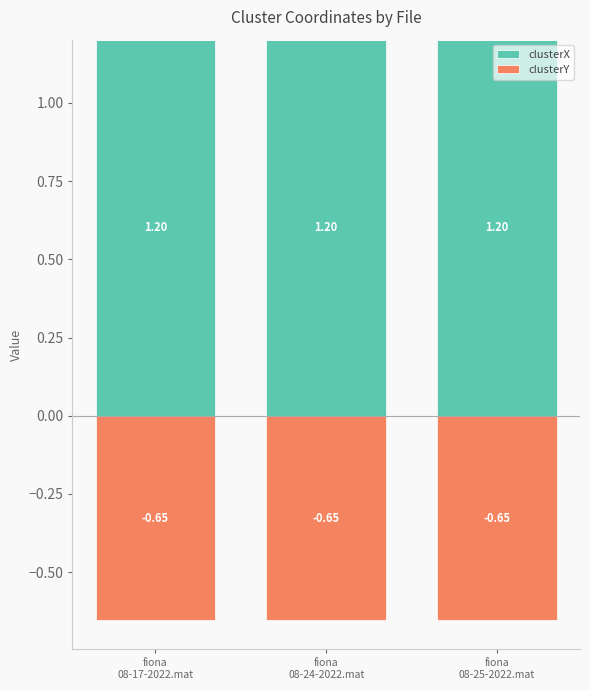

Which series changed the most between fiona
08-17-2022.mat and fiona
08-24-2022.mat?

clusterX